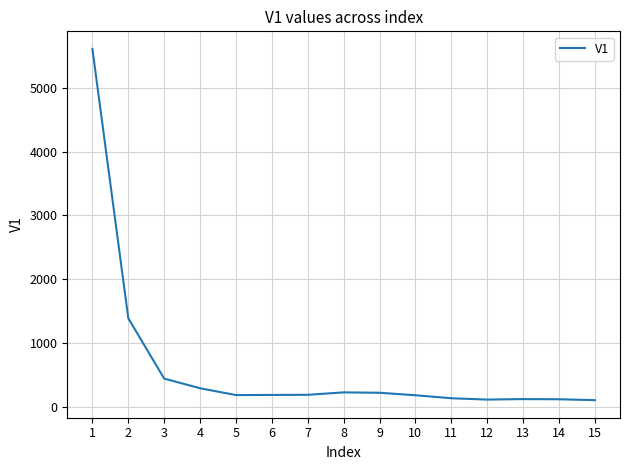

Is it true that the value at 5 is 182?

True